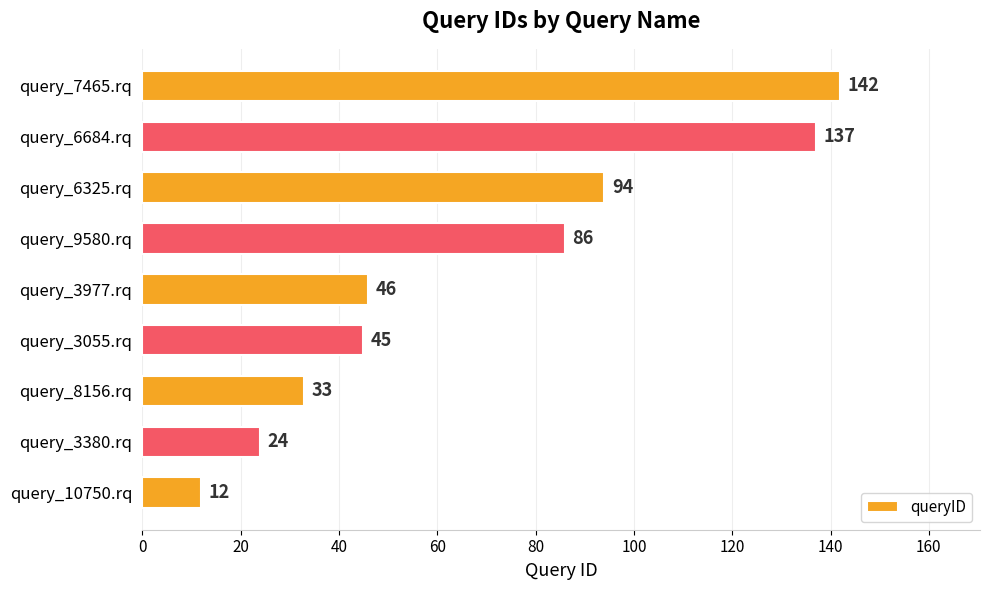

Rank the categories by value from lowest to highest.

query_10750.rq, query_3380.rq, query_8156.rq, query_3055.rq, query_3977.rq, query_9580.rq, query_6325.rq, query_6684.rq, query_7465.rq